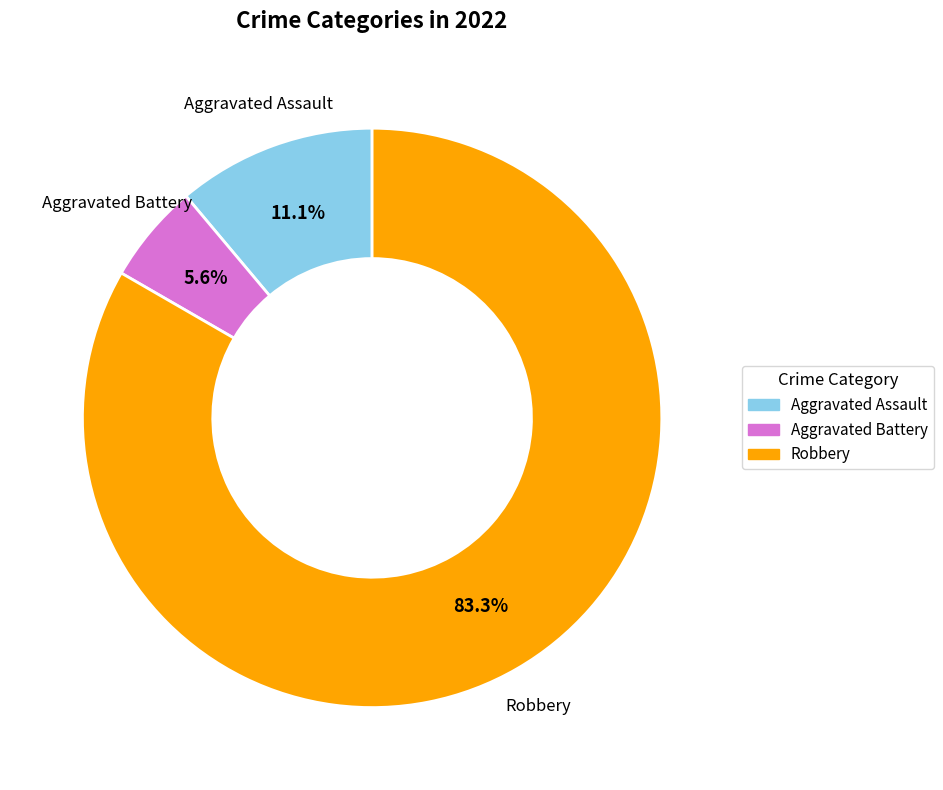

What percentage is the Robbery slice, to the nearest percent?

83%